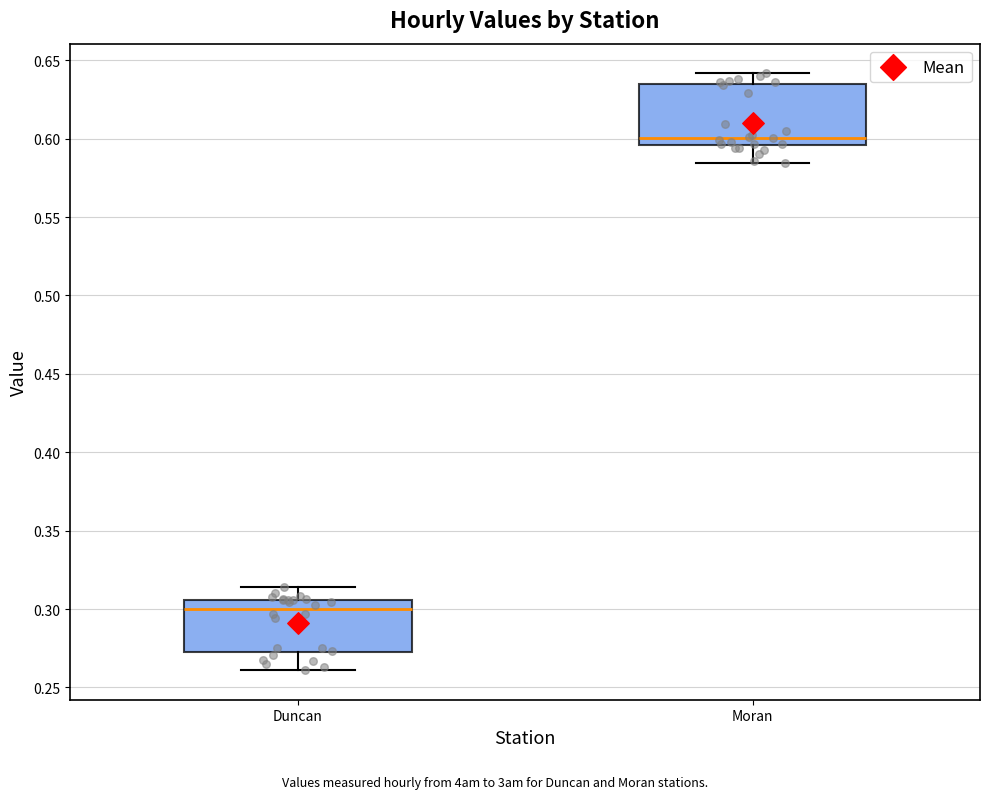

Where does the lower whisker of the box for Duncan end on the y-axis? The values are not printed on the chart, so give them approximately, as read against the axis.

0.260